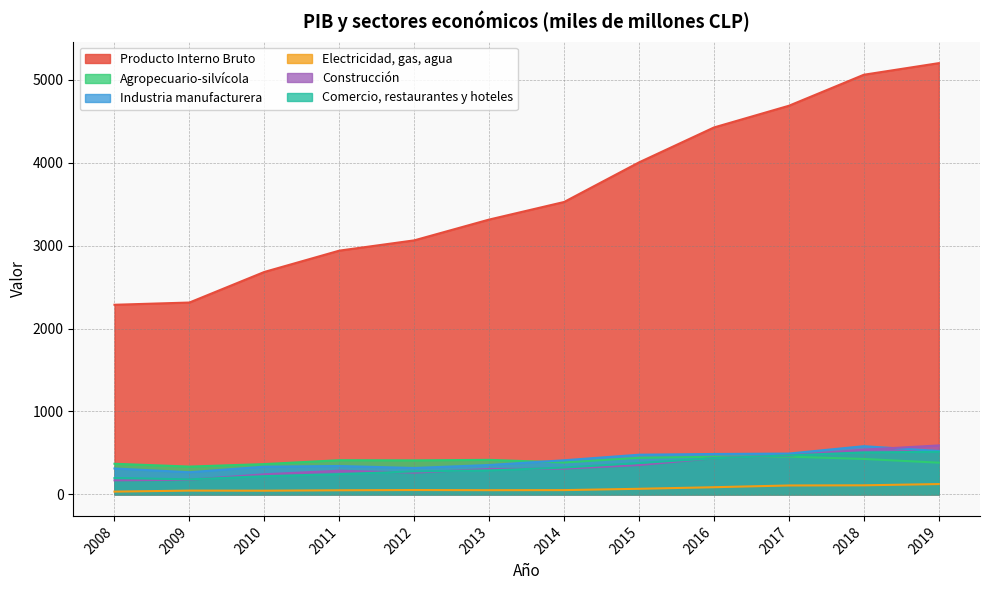

What is the maximum value shown in the chart?

5202